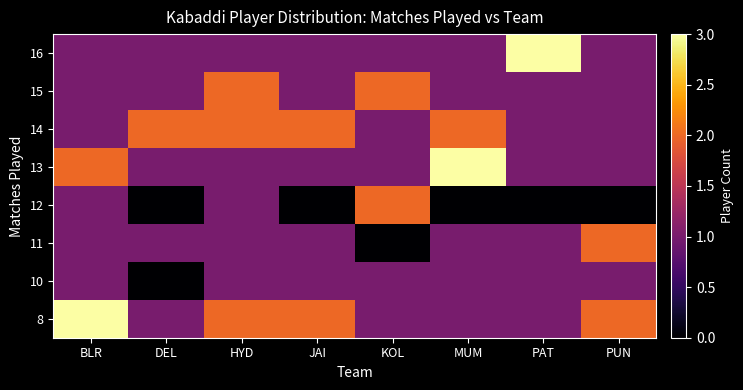

At how many categories does at least one series exceed 2?

3